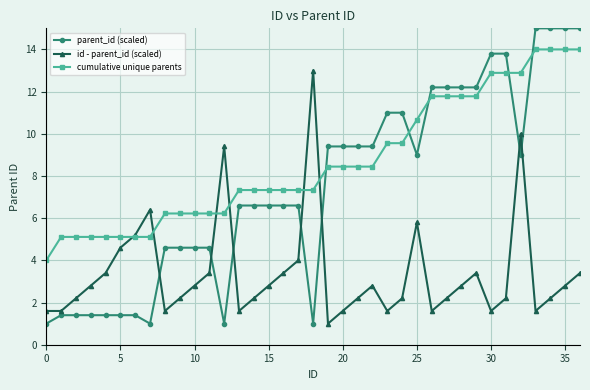

What is the difference between the maximum and minimum values in the cumulative unique parents series?

10.0